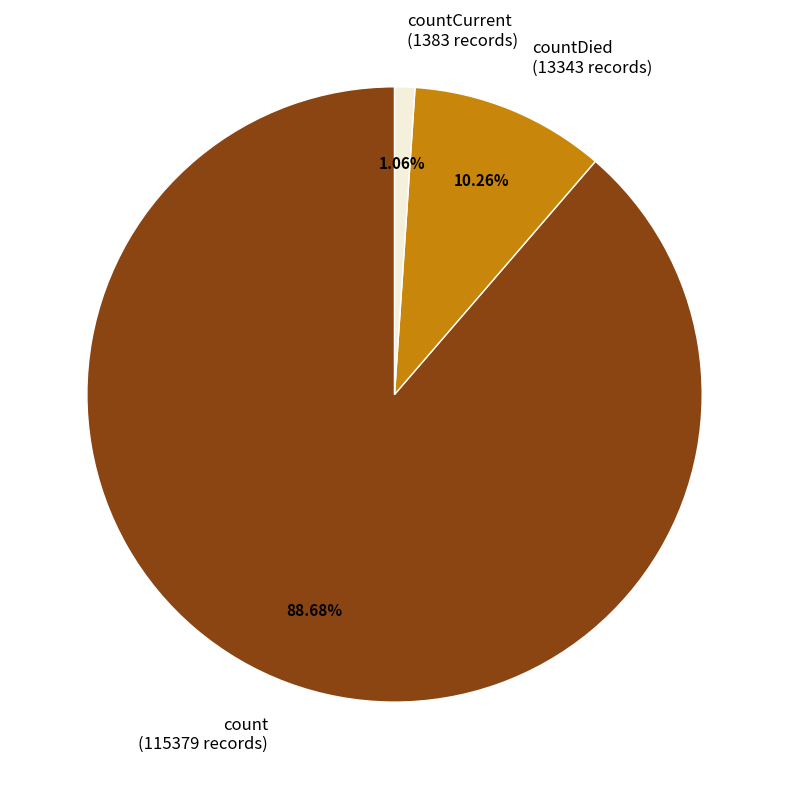

Between countDied (13343 records) and countCurrent (1383 records), which is larger?

countDied (13343 records)